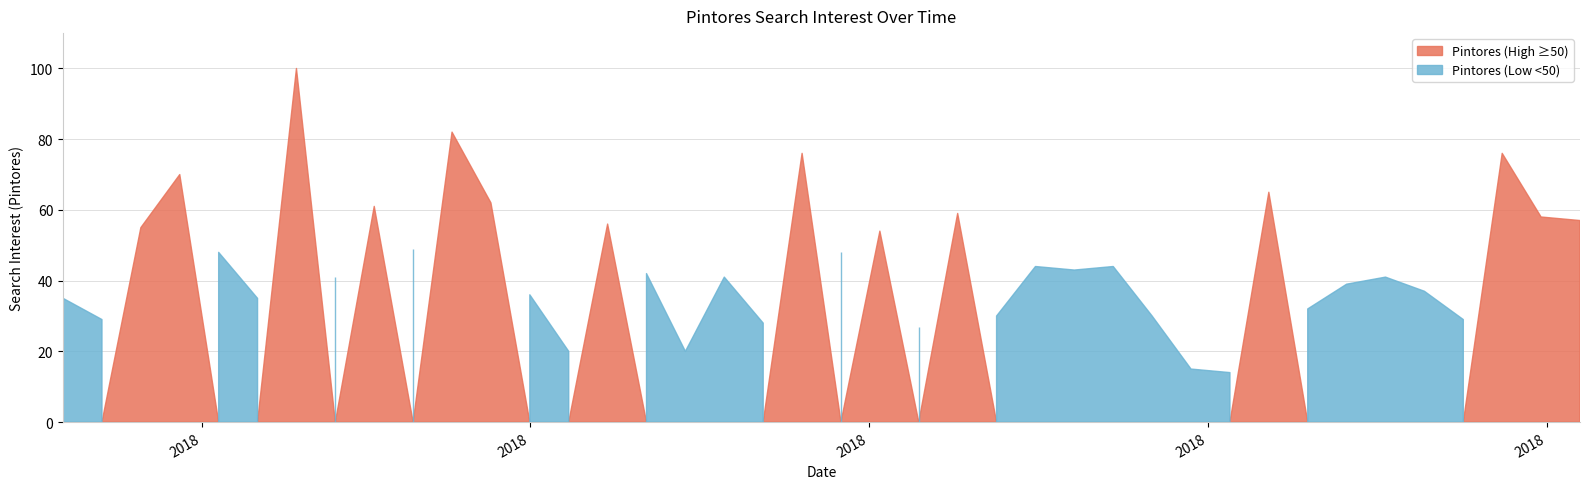

Does the chart display data point markers on the line(s)?

No